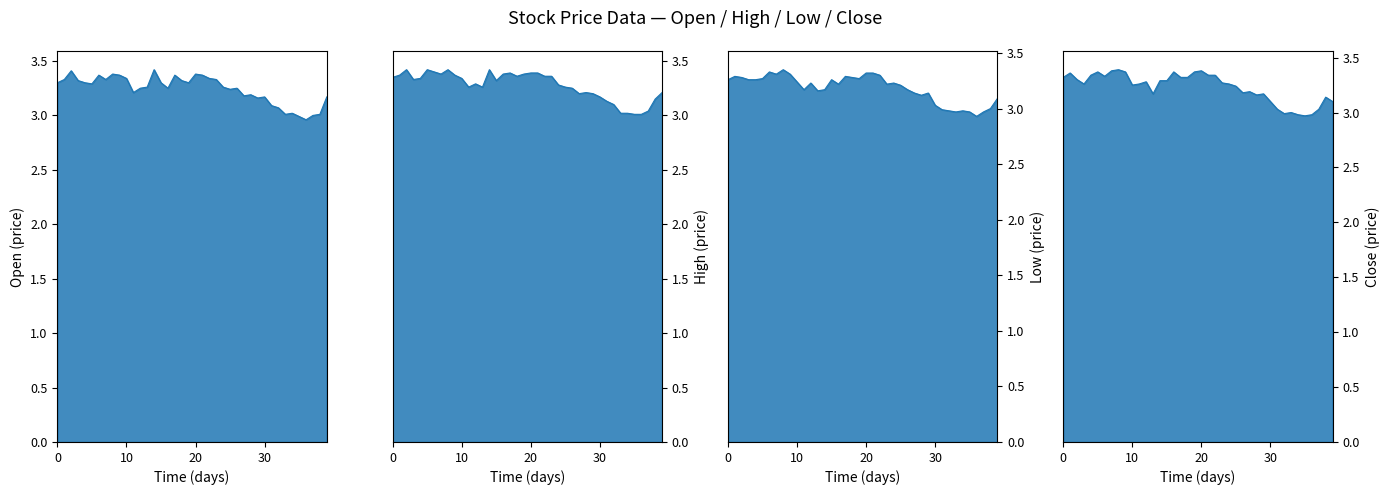

At how many categories does at least one series exceed 3?

40